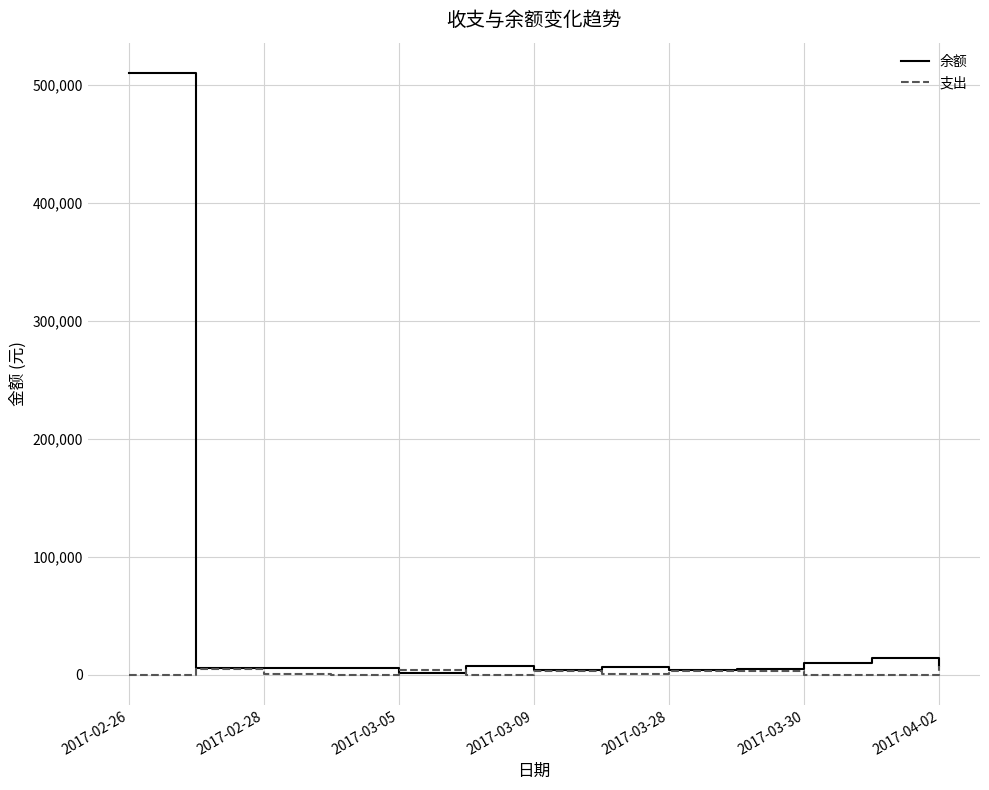

List the series in order of their overall mean, highest first.

余额, 支出